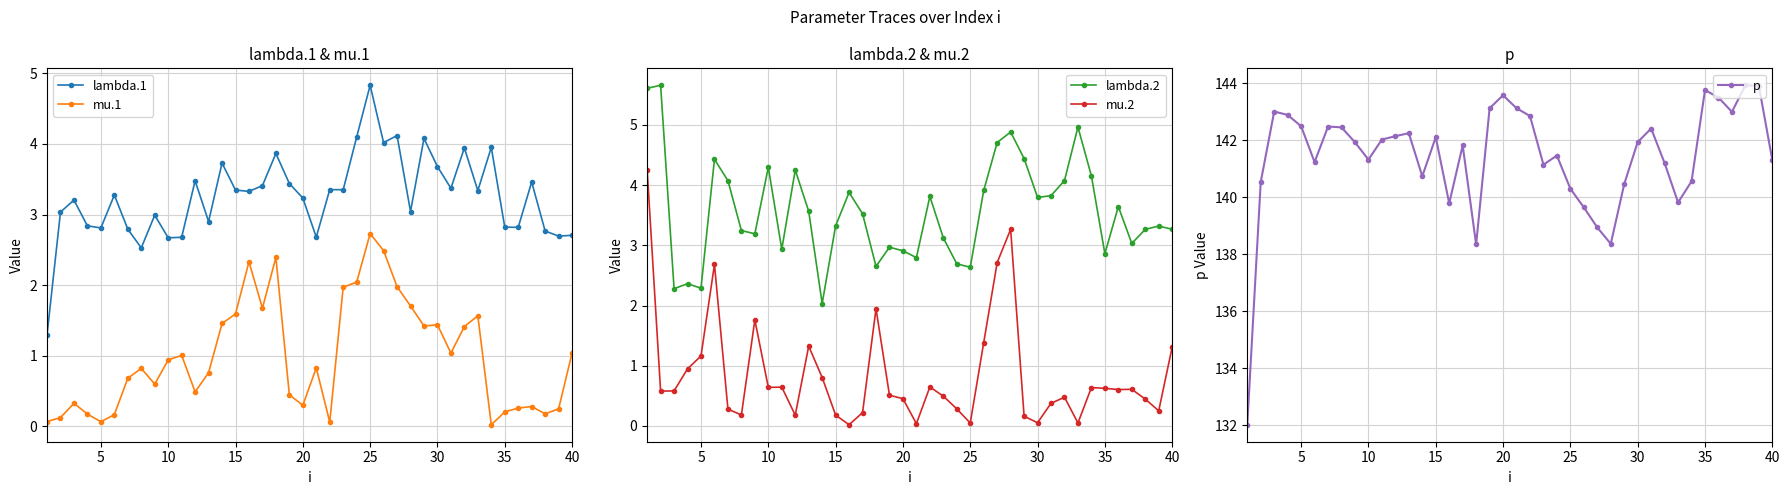

Does the chart have visible grid lines?

Yes